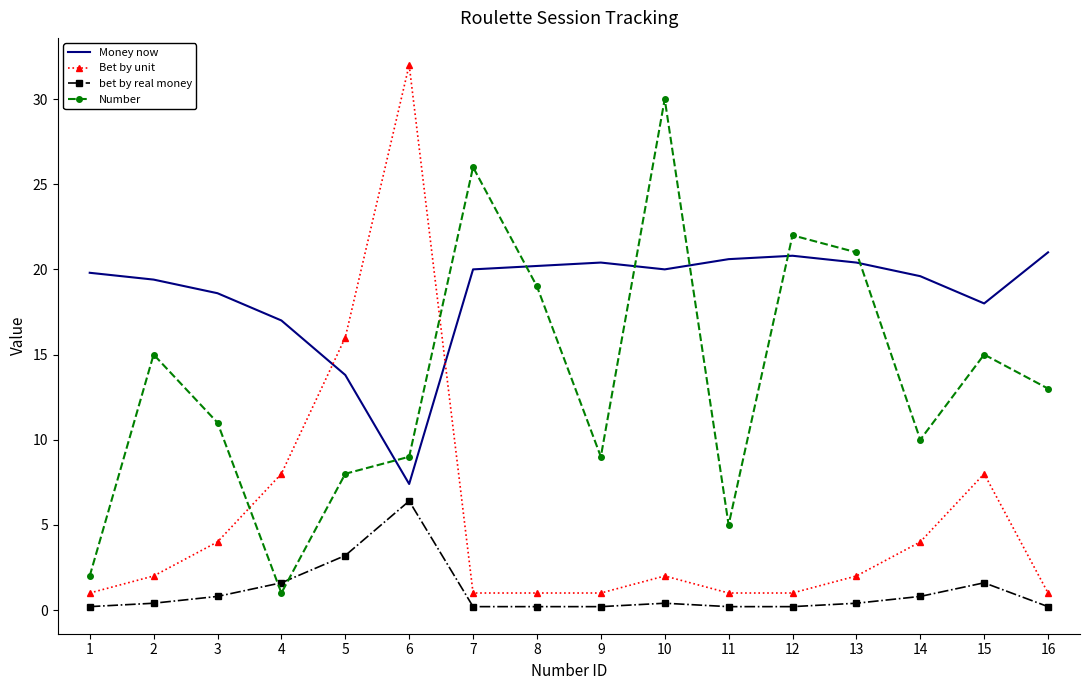

Which category has the lowest value in the Money now series?

6